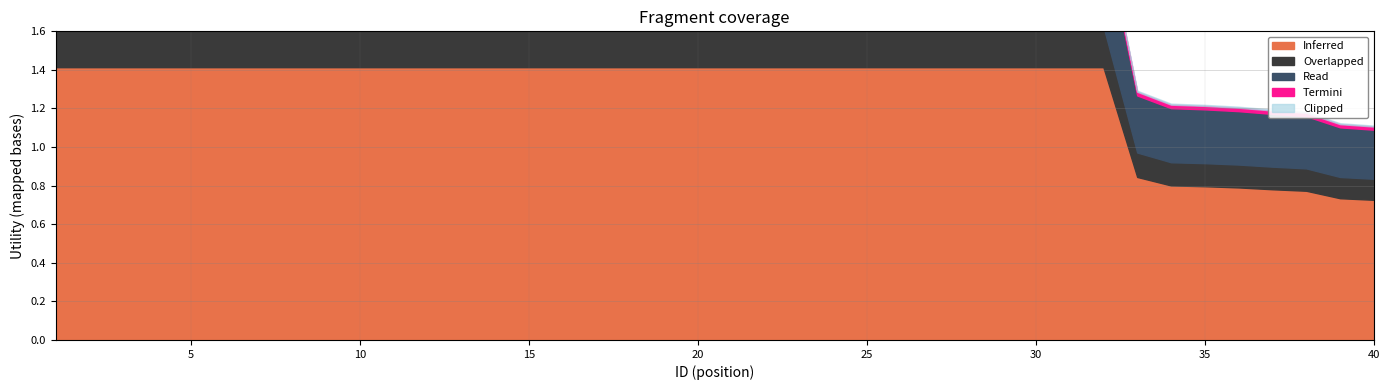

What is the value of the Inferred point at the 33rd from the left?

0.8